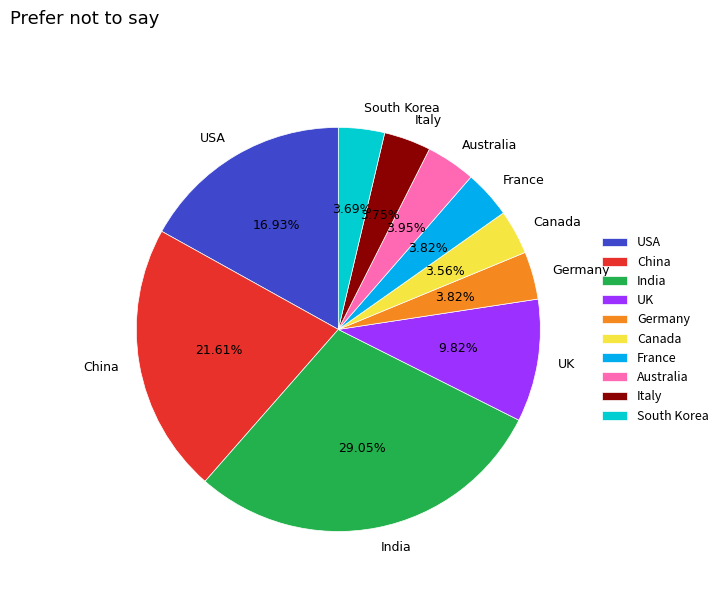

Approximately how many times larger is the value at Canada compared to South Korea?

1.0